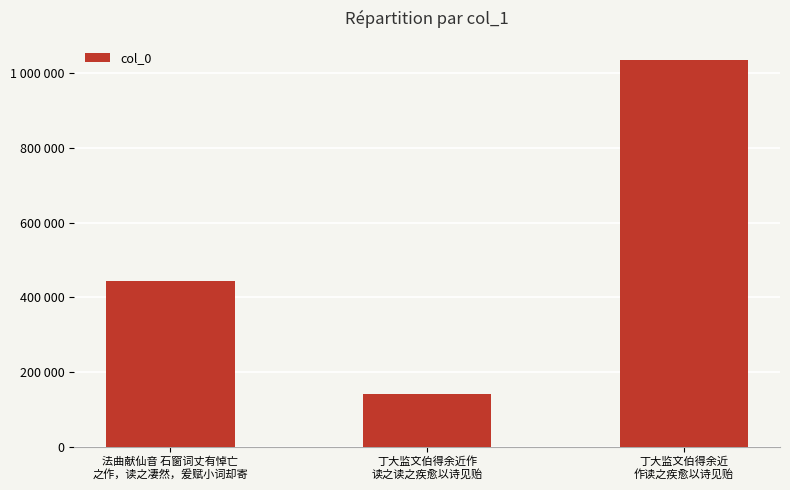

What is the change in value from 法曲献仙音 石窗词丈有悼亡
之作，读之凄然，爰赋小词却寄 to 丁大监文伯得余近作
读之读之疾愈以诗见贻?

-304305